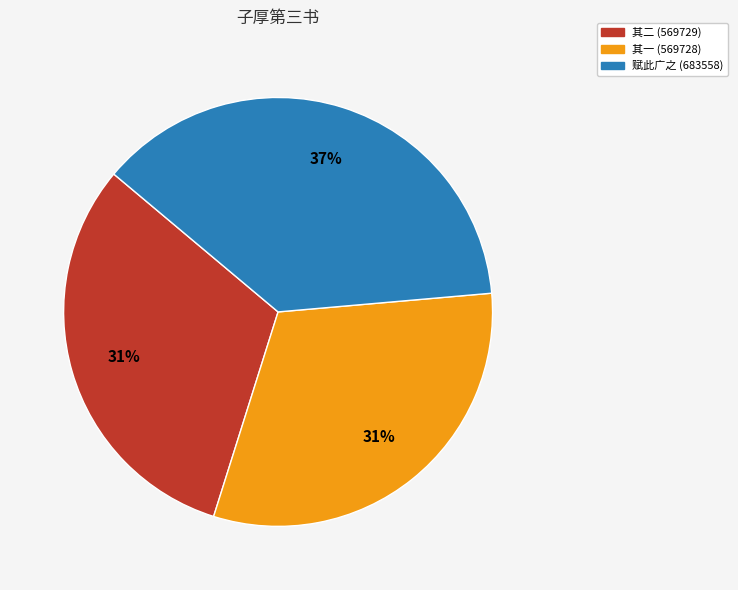

To the nearest percent, what is the difference between the largest and smallest slice percentages?

6%